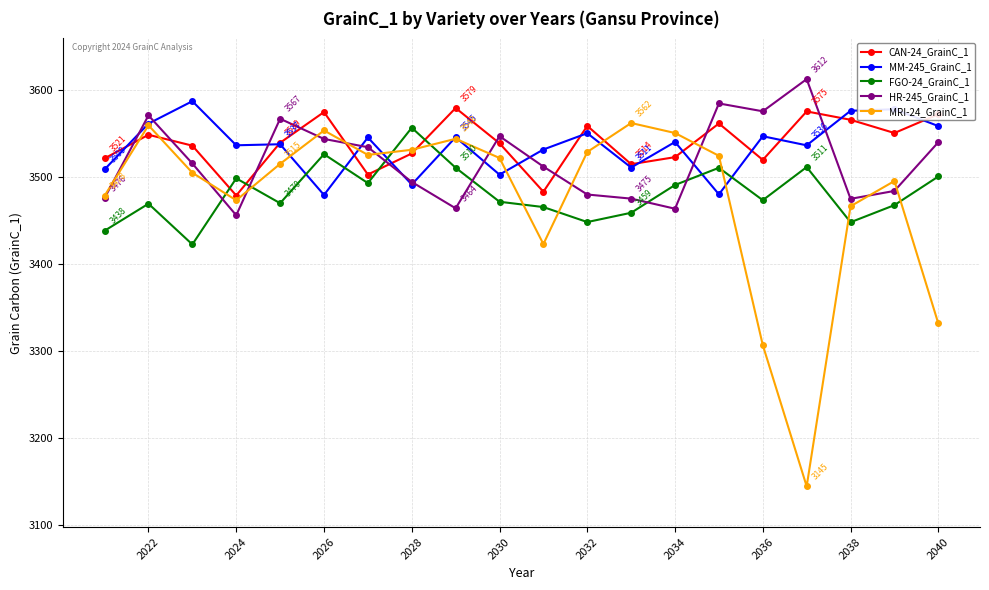

What is the smallest value displayed?

3144.7